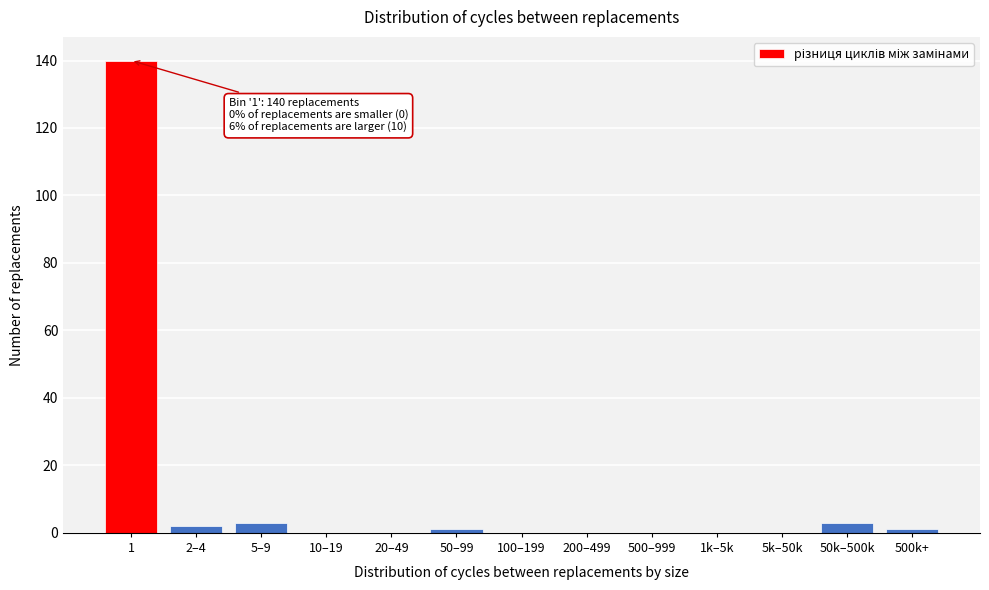

Reading right to left, what are all the values shown in this chart?

500k+=1	50k–500k=3	5k–50k=0	1k–5k=0	500–999=0	200–499=0	100–199=0	50–99=1	20–49=0	10–19=0	5–9=3	2–4=2	1=140